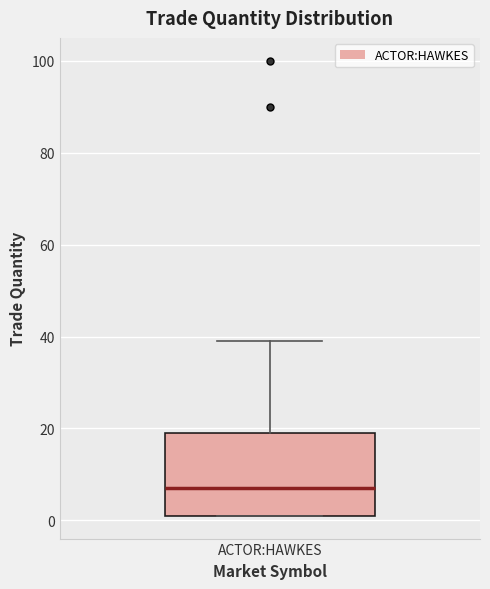

Where is the lower edge of the box for ACTOR:HAWKES on the y-axis? The values are not printed on the chart, so give them approximately, as read against the axis.

2